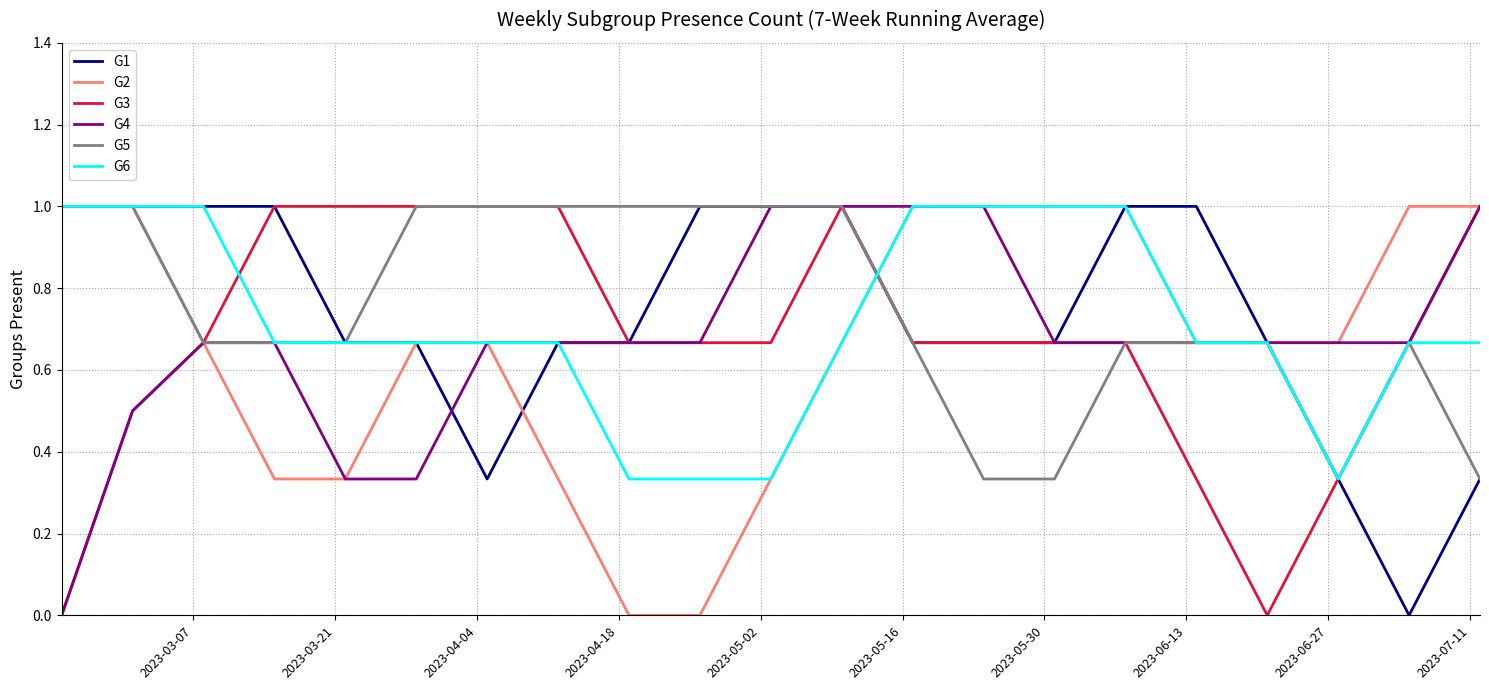

What is the maximum value shown in the chart?

1.0